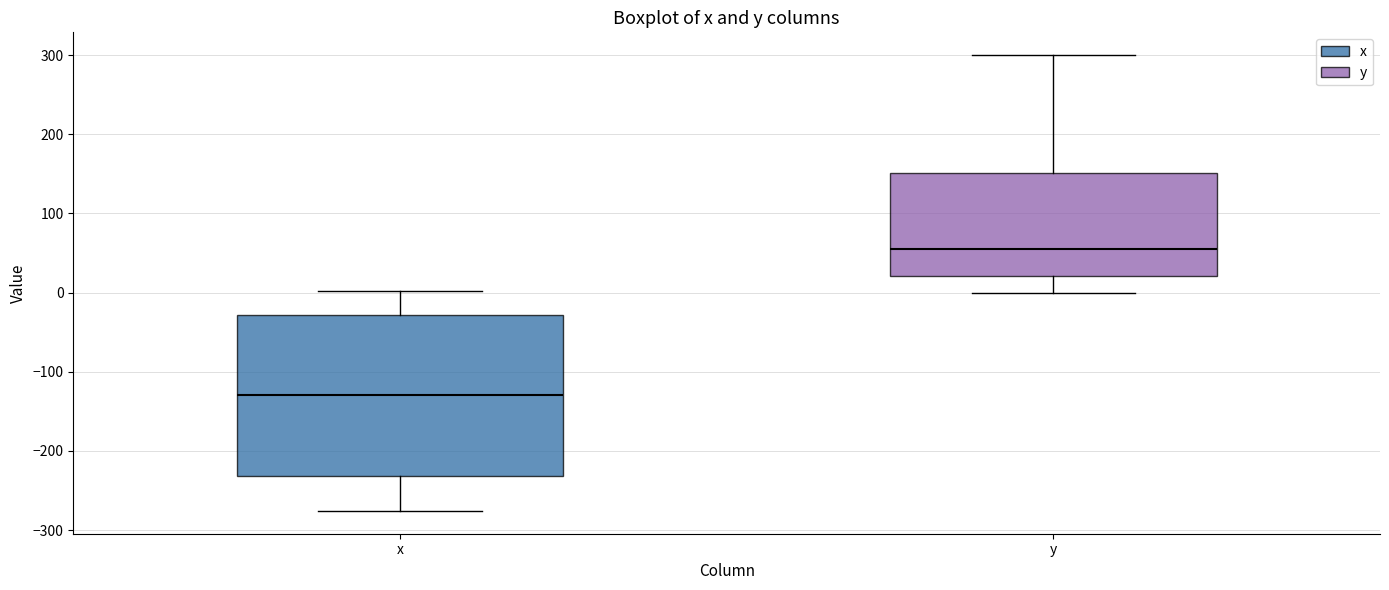

Where is the lower edge of the box for x on the y-axis? The values are not printed on the chart, so give them approximately, as read against the axis.

-230